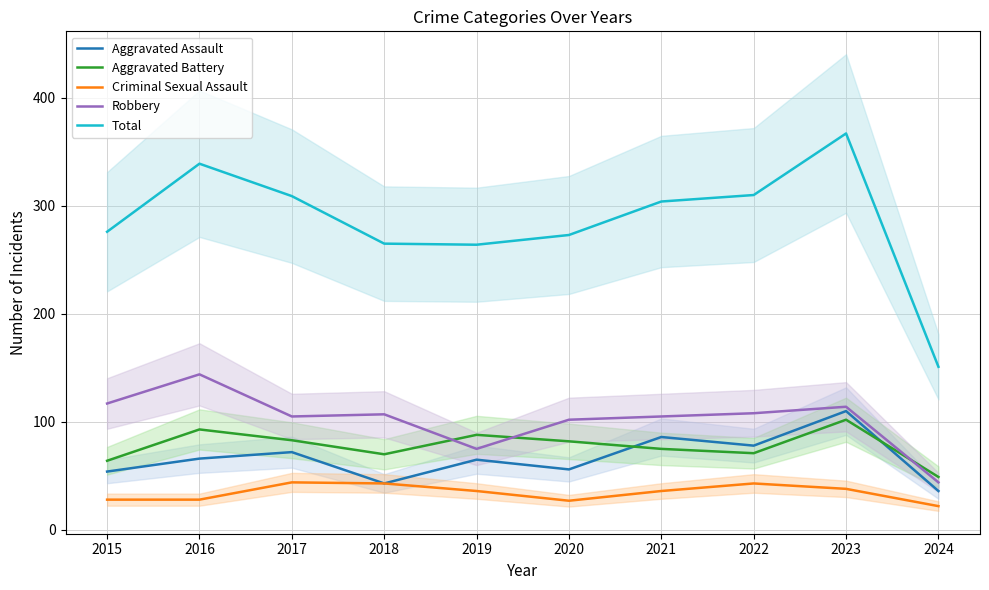

What is the minimum value for Aggravated Assault?

36